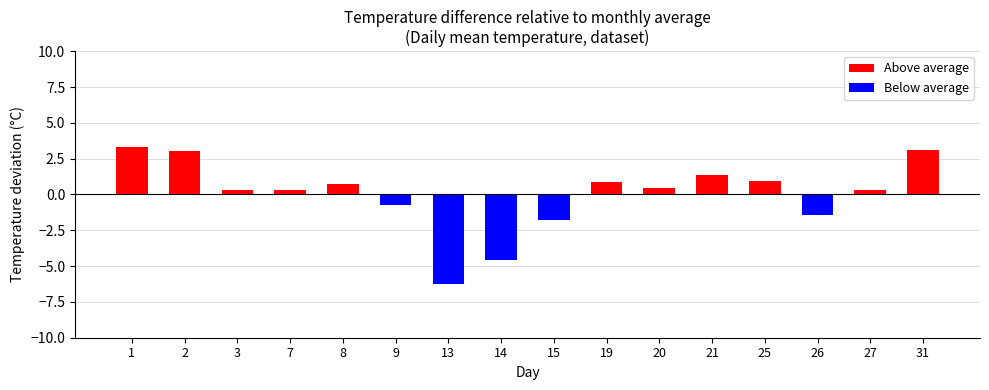

Where is the data nearest to the value -1?

9